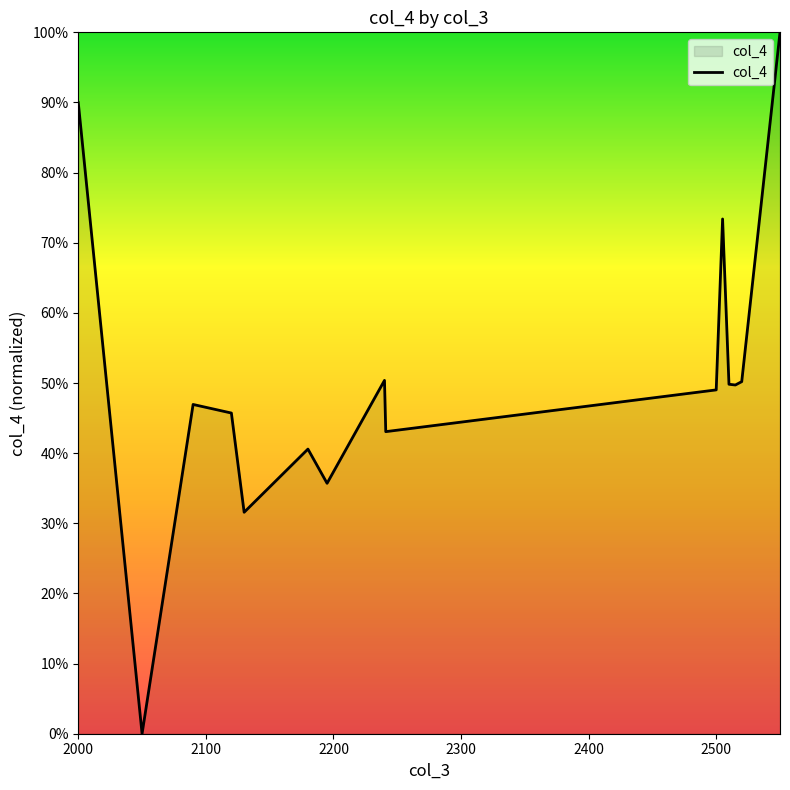

What is the difference between the maximum and minimum values?

100.0